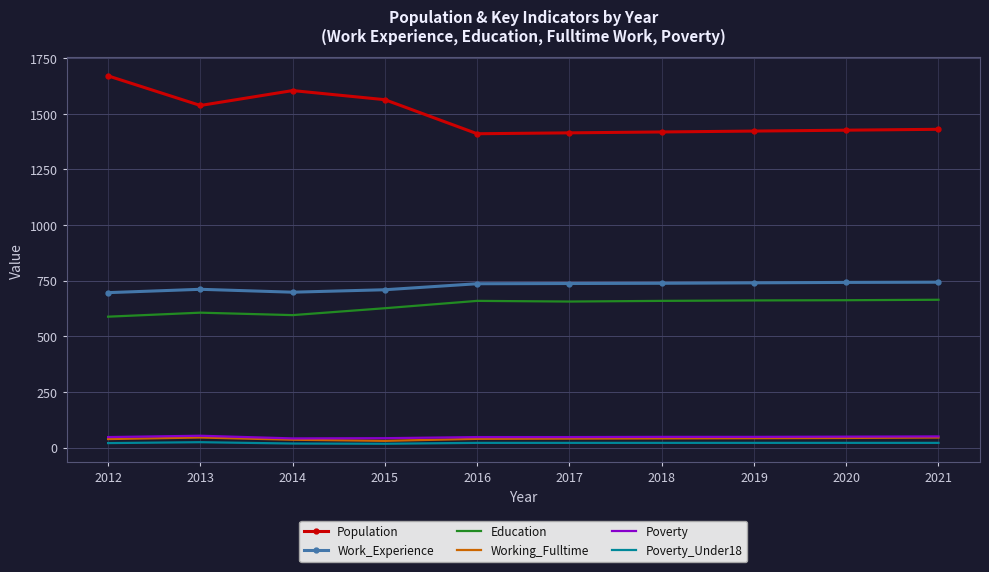

True or false: Education and Poverty cross at least once.

False